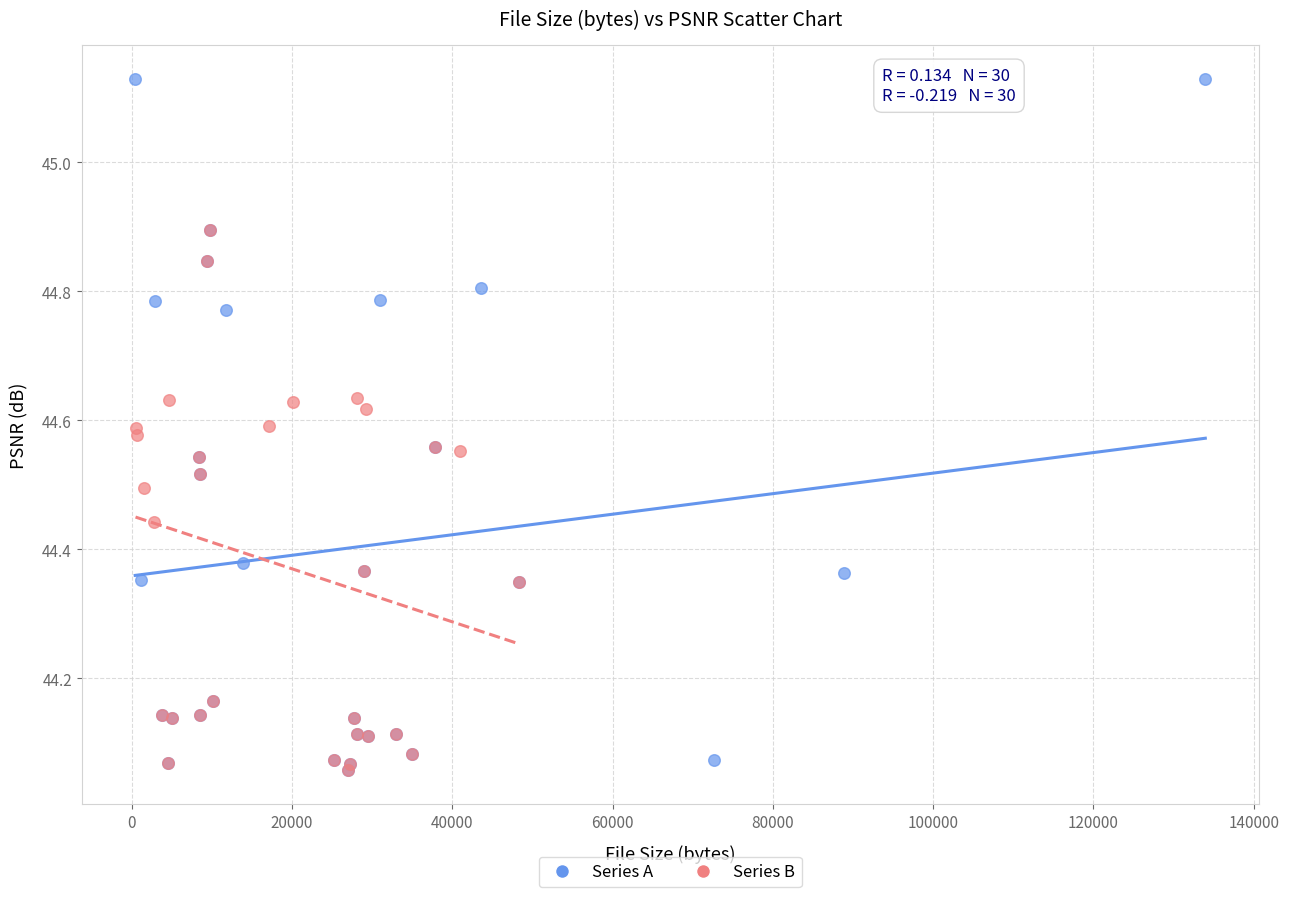

Which series has the largest Y range (max minus min)?

Series A